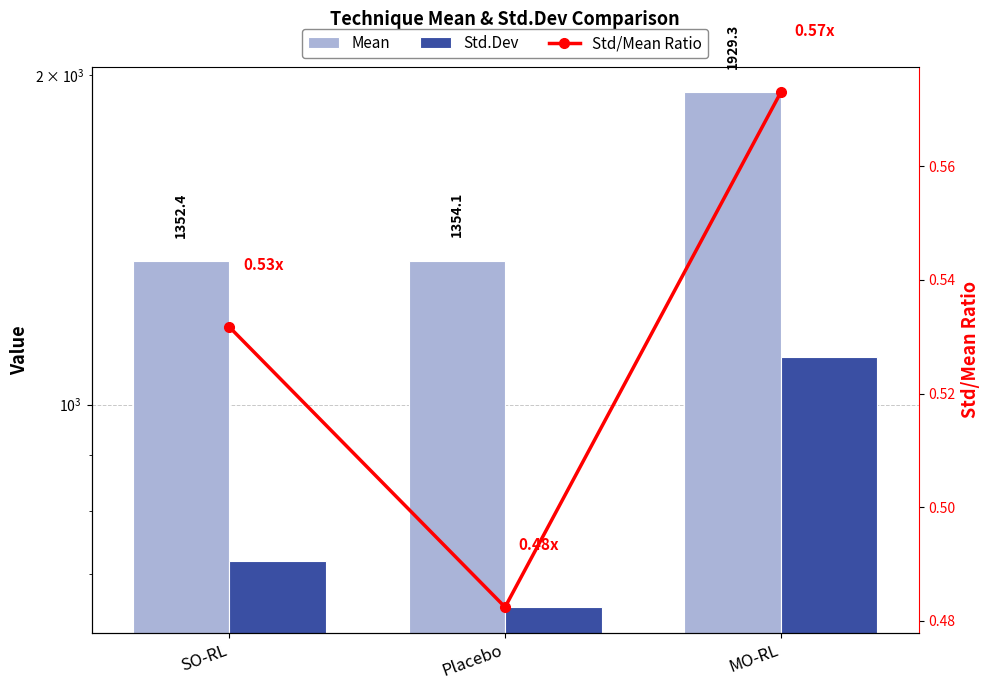

Reading right to left, list all the values displayed in this chart.

Mean: 1929.3	1354.1	1352.4
Std.Dev: 1105.5	653.3	719.1
Std/Mean Ratio: 0.6	0.5	0.5